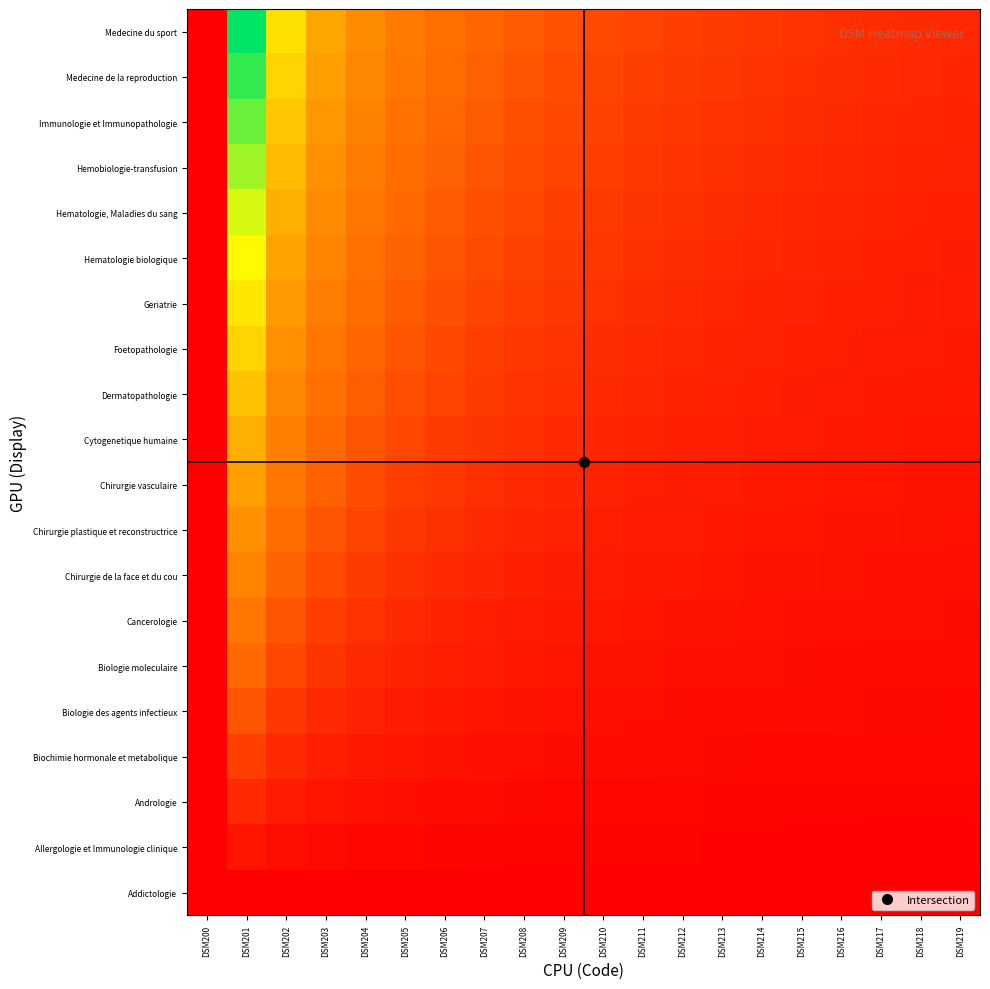

At DSM219, list the series in order from smallest to largest.

Addictologie, Allergologie et Immunologie clinique, Andrologie, Biochimie hormonale et metabolique, Biologie des agents infectieux, Biologie moleculaire, Cancerologie, Chirurgie de la face et du cou, Chirurgie plastique et reconstructrice, Chirurgie vasculaire, Cytogenetique humaine, Dermatopathologie, Foetopathologie, Geriatrie, Hematologie biologique, Hematologie, Maladies du sang, Hemobiologie-transfusion, Immunologie et Immunopathologie, Medecine de la reproduction, Medecine du sport